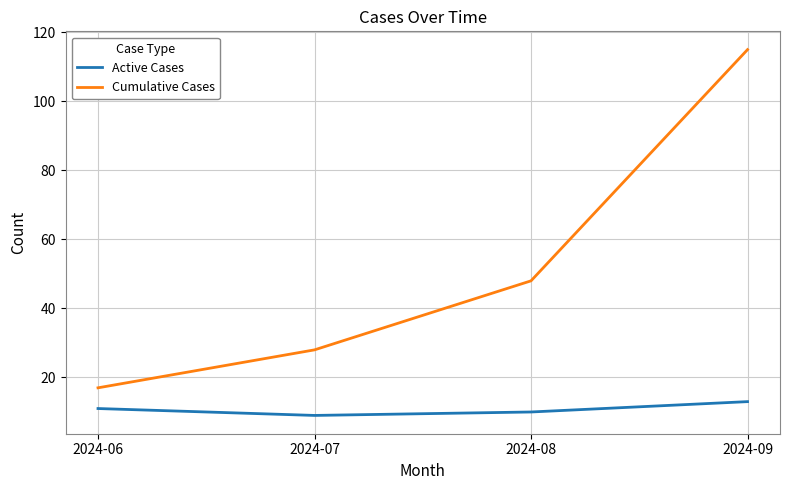

True or false: Cumulative Cases and Active Cases cross at least once.

False